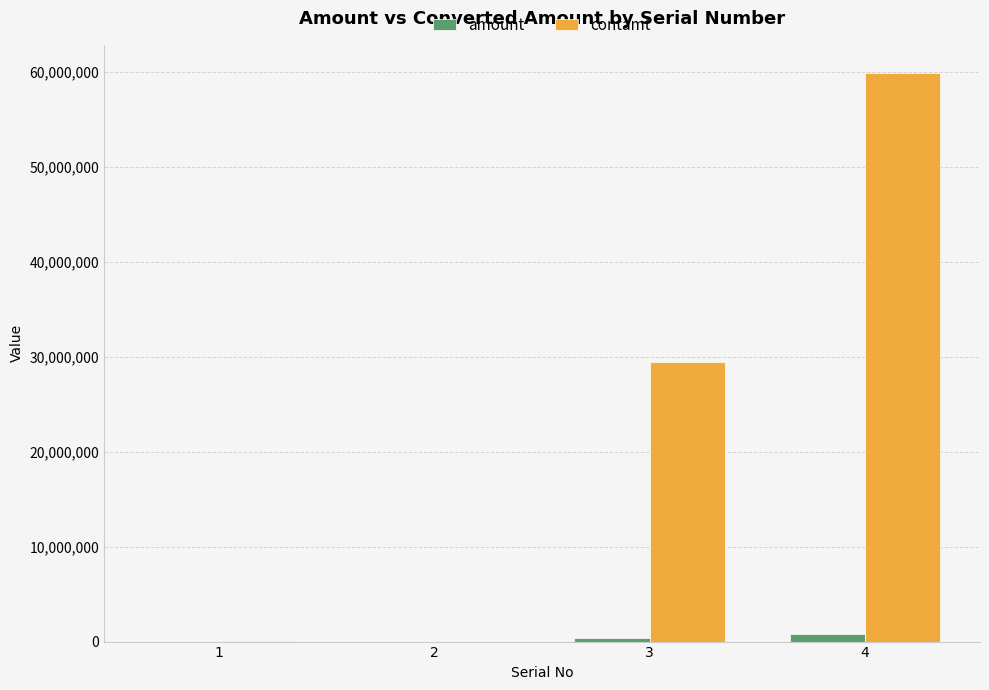

What is the sum of all contamt values?

89377765.0